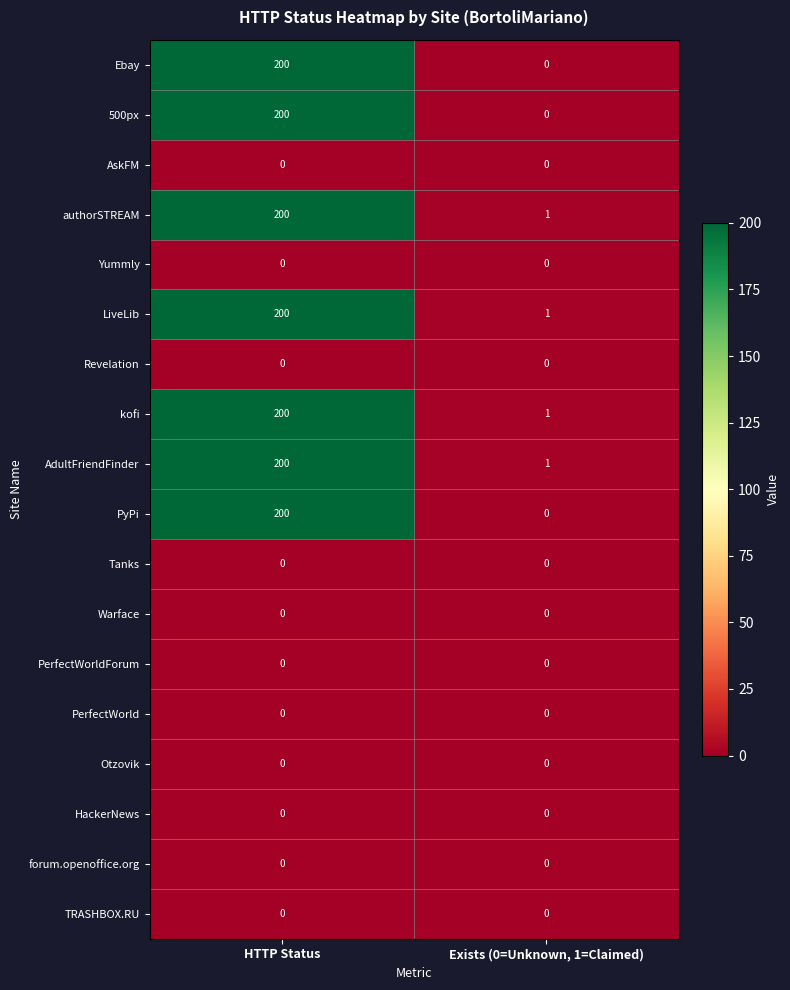

True or false: Warface has a value of 0 at HTTP Status.

True